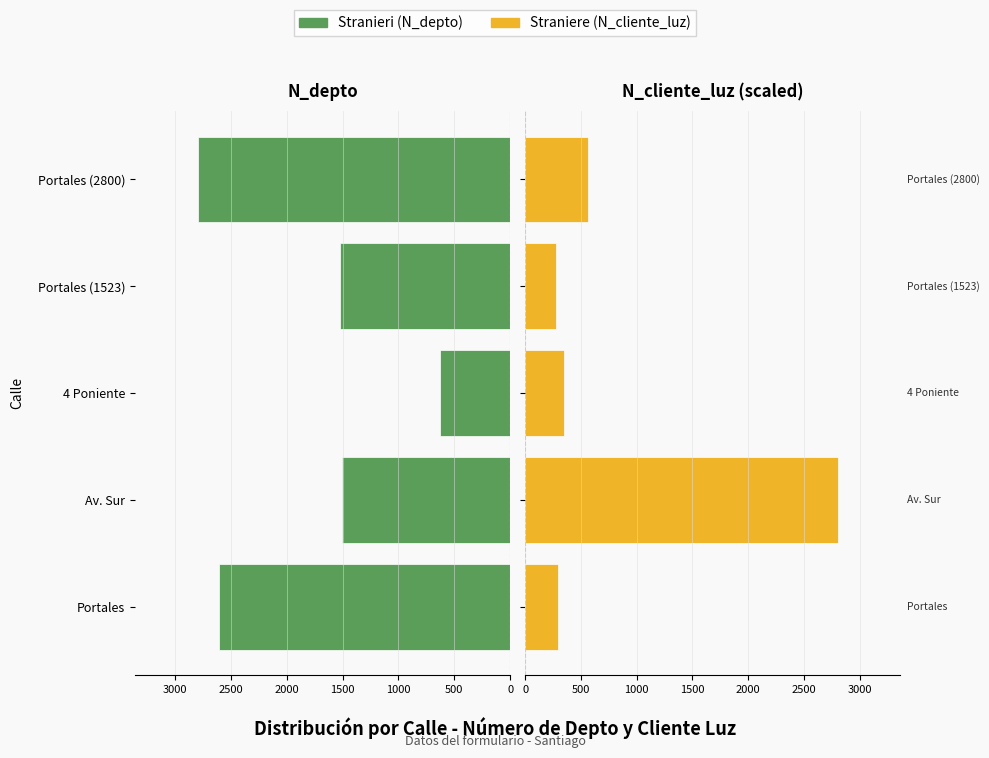

Rank the series by their average value, from lowest to highest.

Straniere, Stranieri